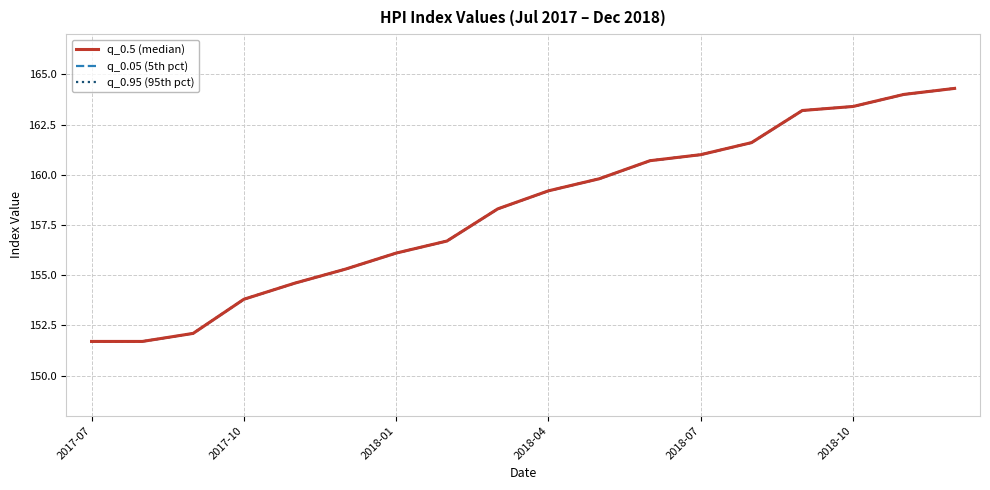

At how many categories does at least one series exceed 159?

9